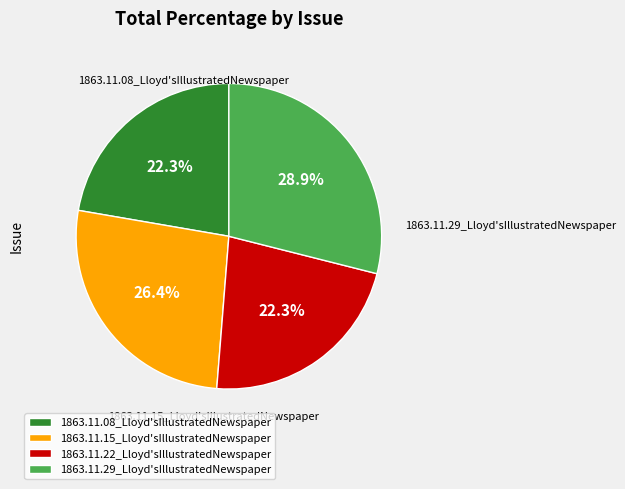

Is the sum of 1863.11.15_Lloyd'sIllustratedNewspaper and 1863.11.29_Lloyd'sIllustratedNewspaper greater than half?

Yes